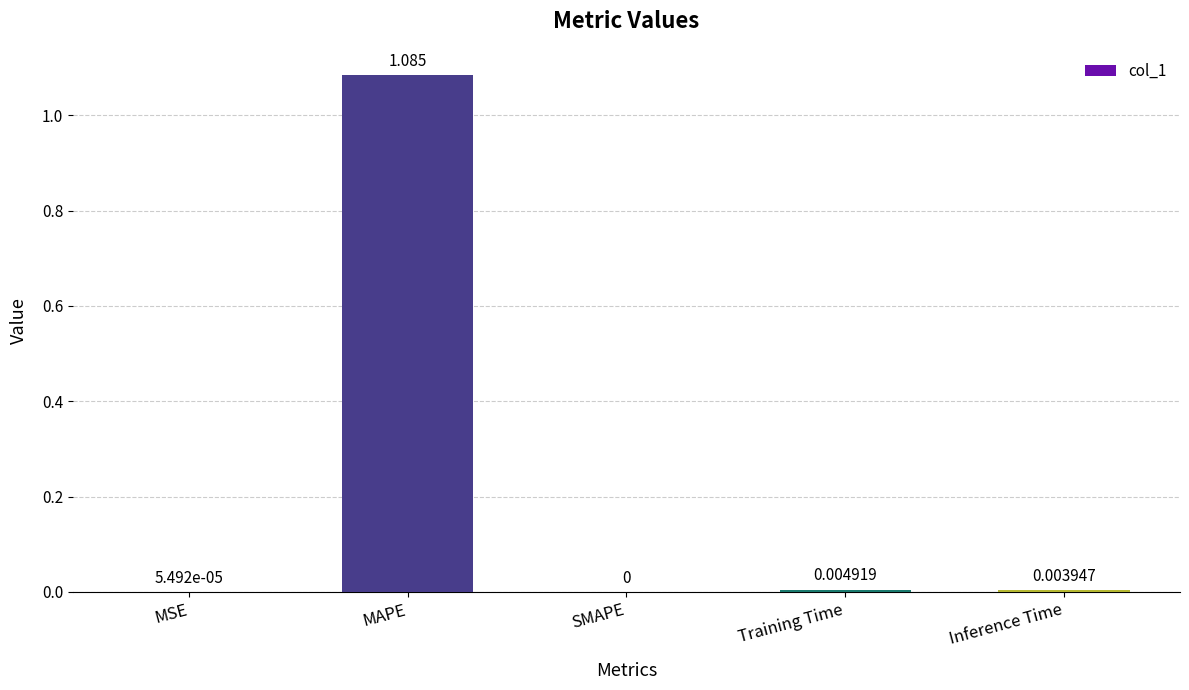

Which label corresponds to the largest value in the chart?

MAPE